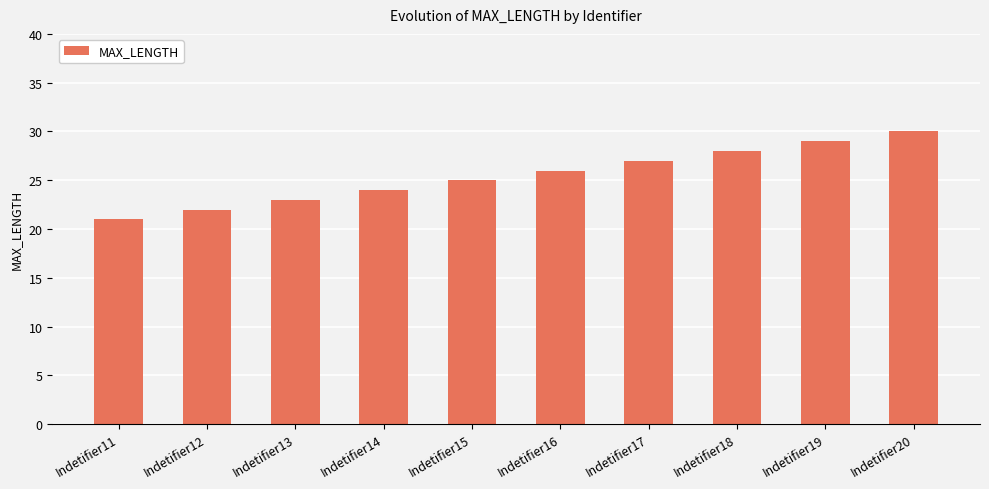

The chart shows a value of 21 at Indetifier11. True or false?

True